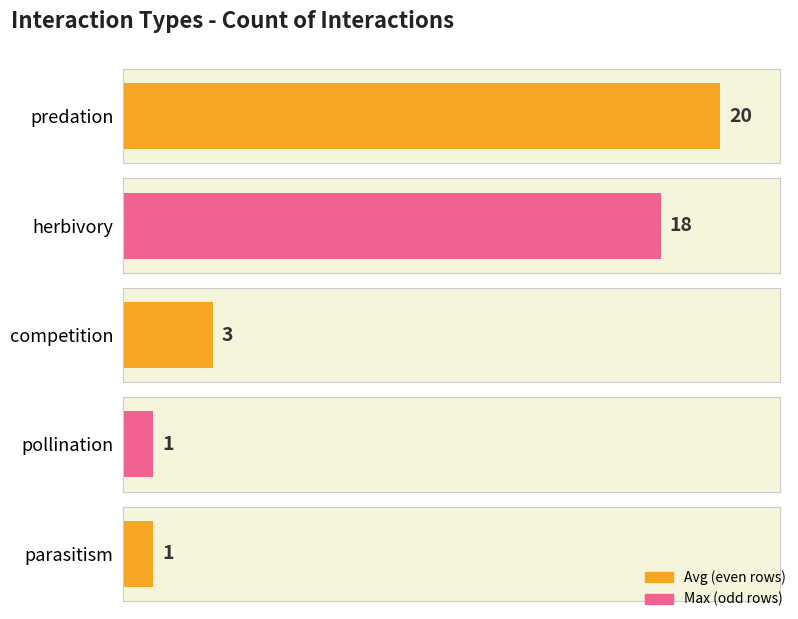

Reading left to right, what are all the values shown in this chart?

20	18	3	1	1